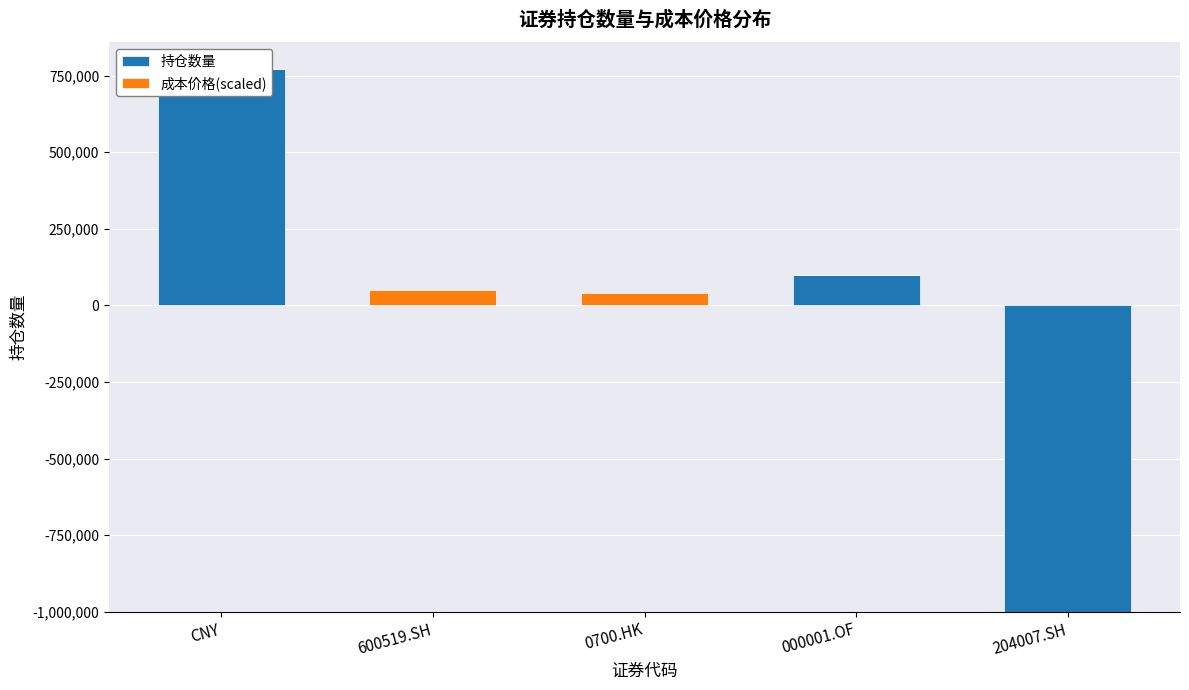

What position from the right is 000001.OF?

2